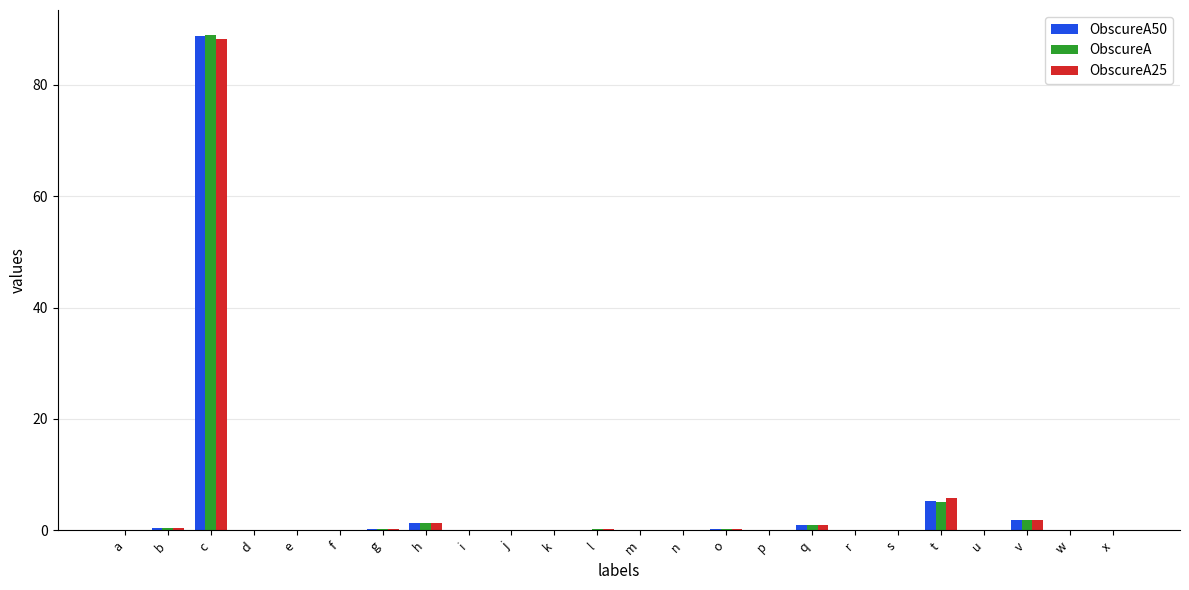

Count the number of categories in the chart.

24